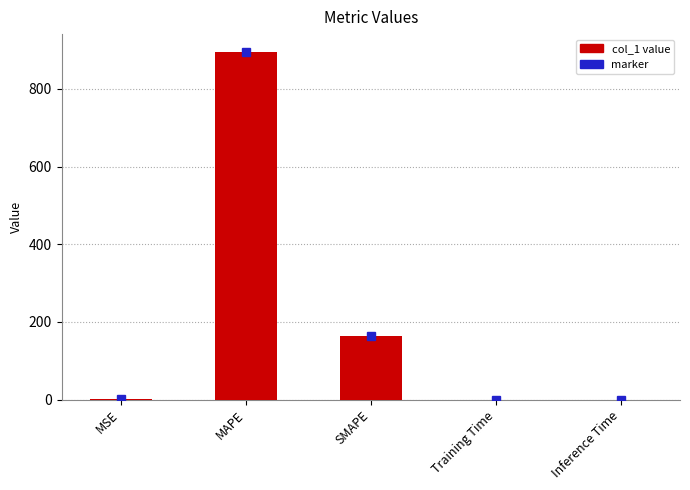

True or false: the data shows 1417.3 at MAPE.

False